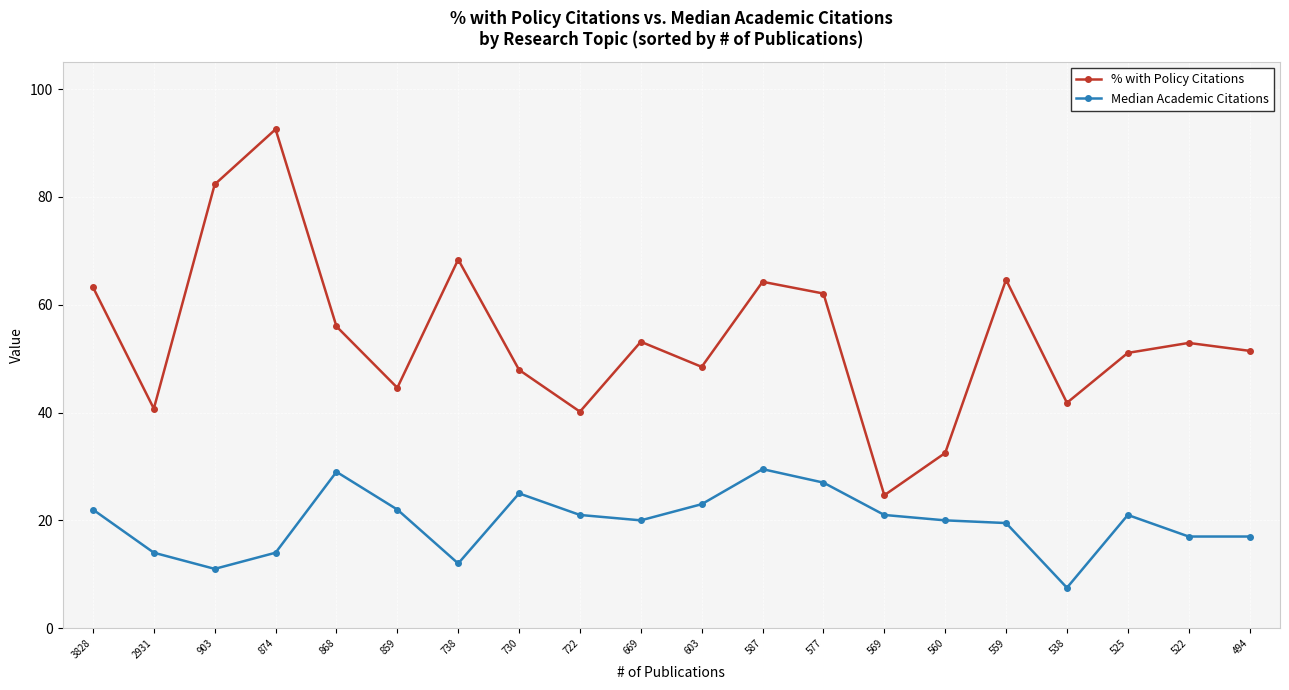

Which series has the largest total across all categories?

% with Policy Citations